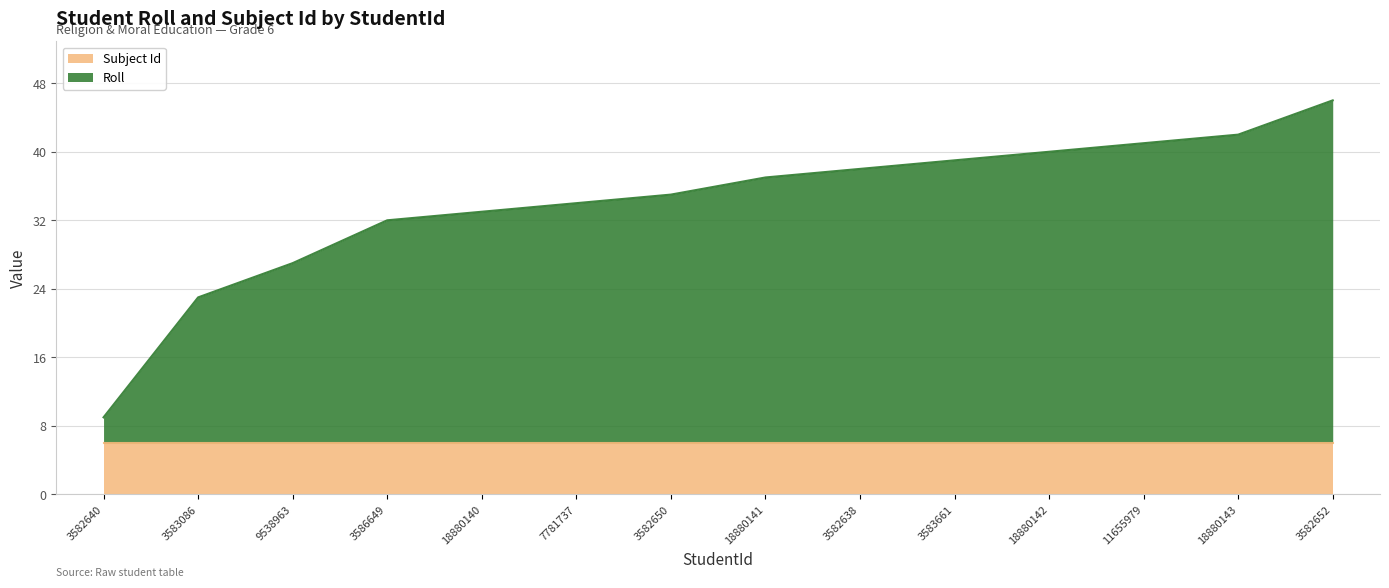

At which label does the data first exceed 37?

3582638